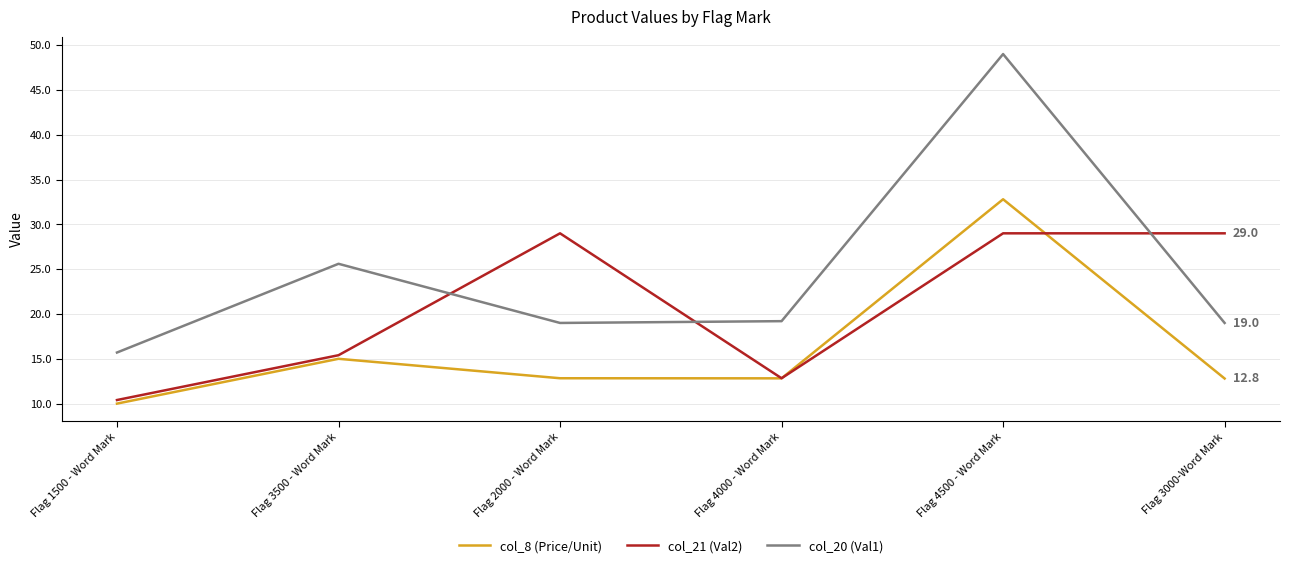

True or false: col_21 (Val2) and col_20 (Val1) intersect in this chart.

True